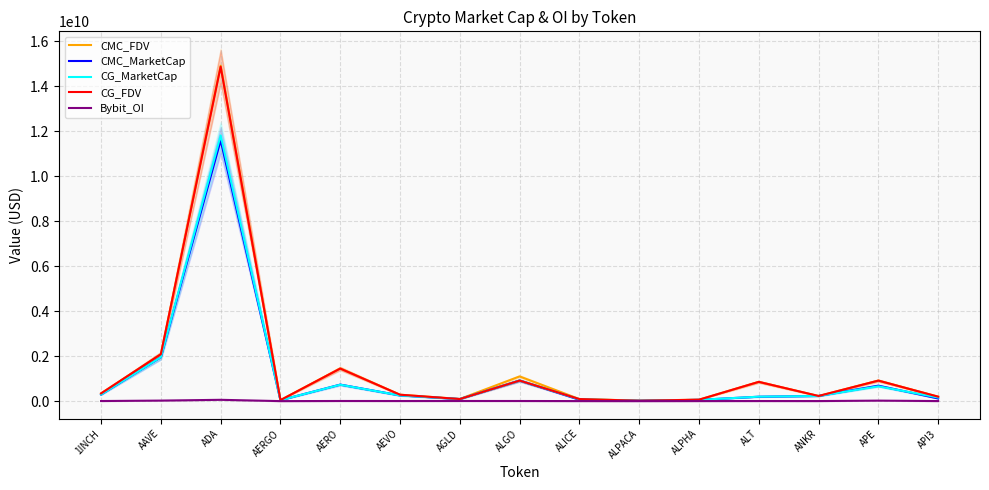

Reading left to right, extract all data points from this chart.

CMC_FDV: 342946461.9	2084007454.8	14903104960.6	44872042.9	1454037320.1	285812782.9	95782791.0	1097700631.0	92046025.0	22630572.5	63892028.6	855591705.9	228485441.9	913156527.7	197863881.5
CMC_MarketCap: 291897054.0	1950165040.1	11589661824.8	41730999.7	733813424.1	252156093.9	92562094.7	915006331.2	62511523.5	18161384.1	57247257.6	195286599.1	228485441.9	687288644.0	119259274.3
CG_MarketCap: 292097799.0	1951561707.0	11806450087.0	41984156.0	730290921.0	251585947.0	92625042.0	914202863.0	84807170.0	18155073.0	57189710.0	197849389.0	228820571.0	658179517.0	161156335.0
CG_FDV: 343182315.0	2085489928.0	14861439459.0	45144254.0	1447062053.0	285166535.0	92625042.0	914202863.0	92098285.0	18155073.0	63827801.0	856336402.0	228820571.0	912302382.0	198035714.0
Bybit_OI: 4667718.0	23913957.0	58710607.0	712934.0	6582319.0	4813902.0	6579870.0	6042910.0	2291314.0	837558.0	2845321.0	4419412.0	3096952.0	22401547.0	3084259.0